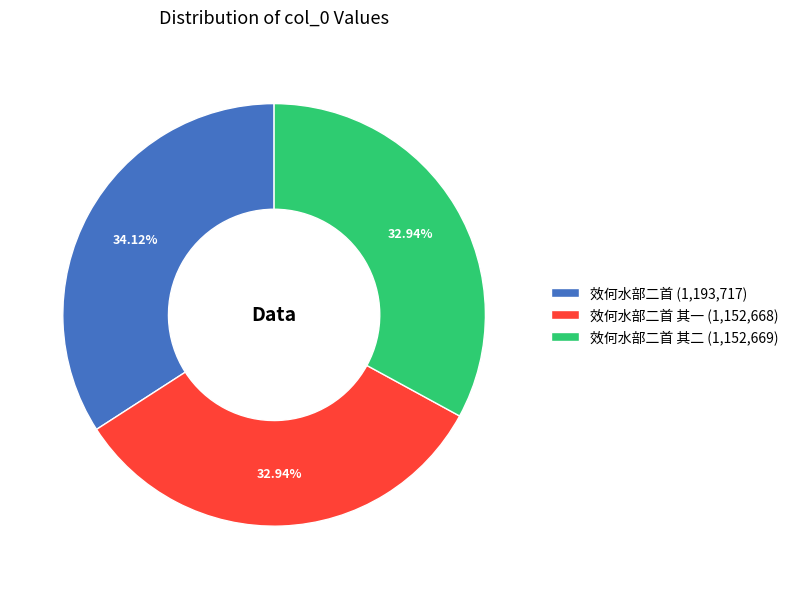

Combined, do 效何水部二首 其一 (1,152,668) and 效何水部二首 (1,193,717) account for over 50%?

Yes